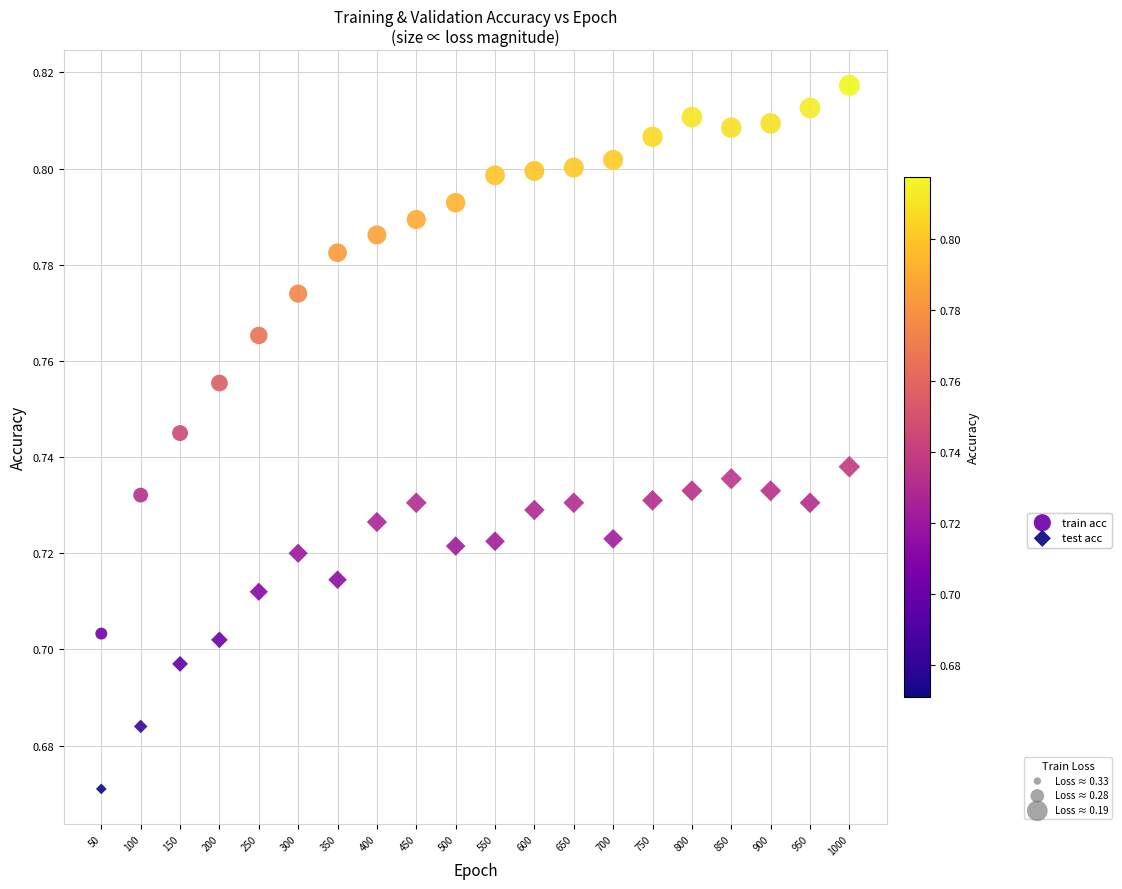

What are all the series names shown in the legend?

train acc, test acc